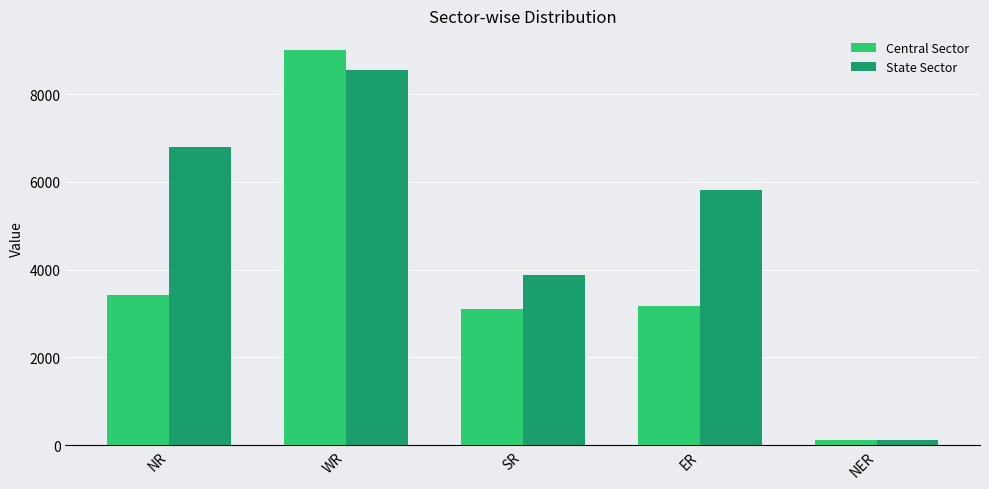

At NR, list the series in order from largest to smallest.

State Sector, Central Sector